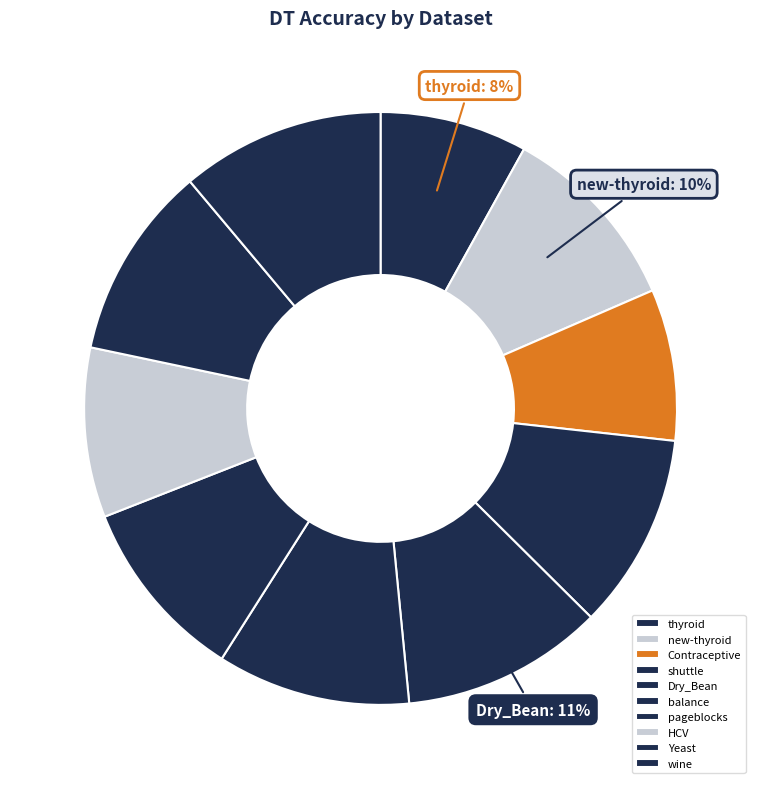

True or false: pageblocks accounts for 1% of the total.

False